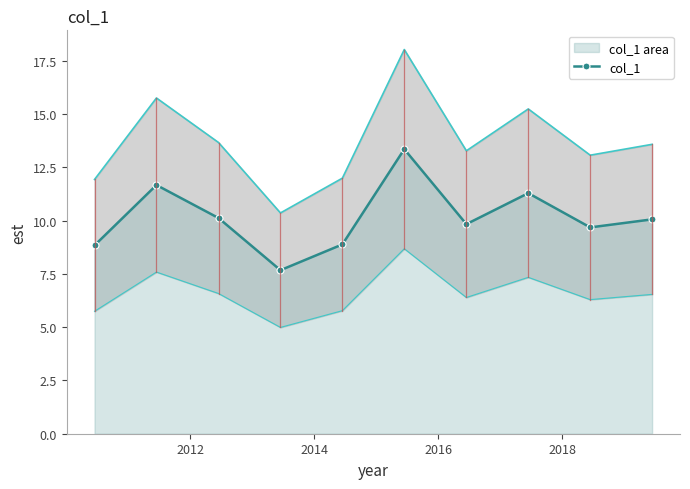

What is the value of the col_1 point at the 8th from the left?

11.3